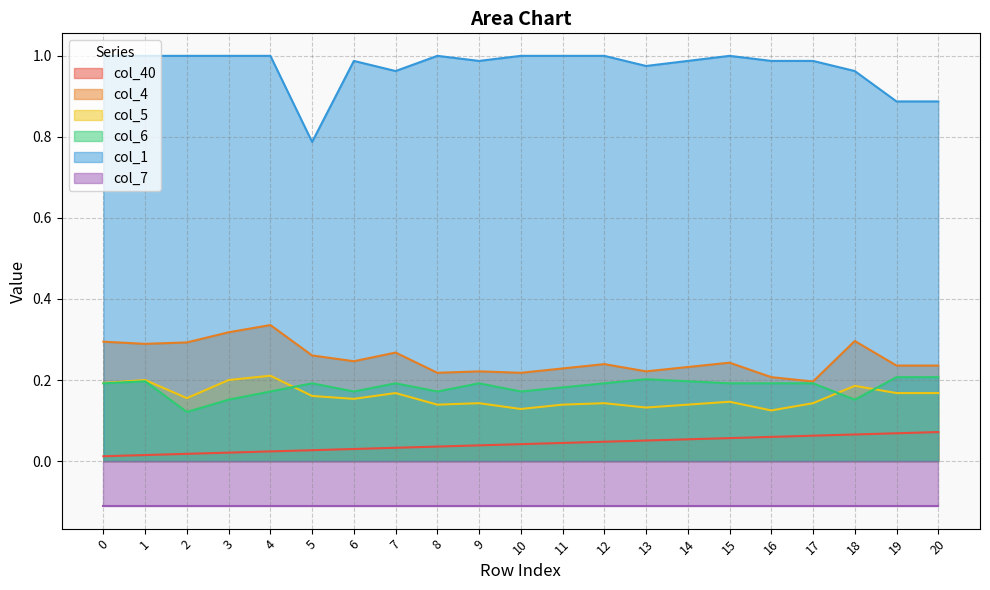

Is it true that col_6 equals 0.1 at 10?

False